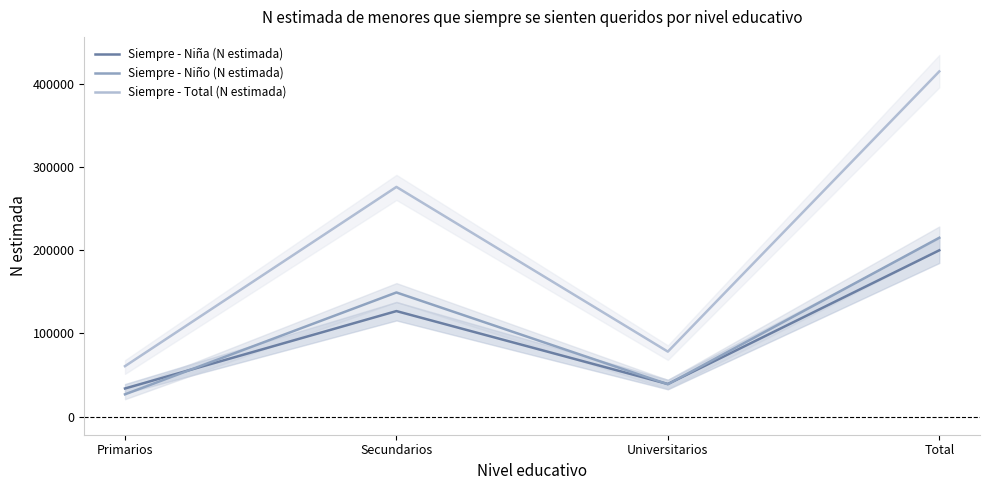

Is the value of Siempre - Niña (N estimada) at Primarios greater than the value of Siempre - Niño (N estimada) at Secundarios?

No